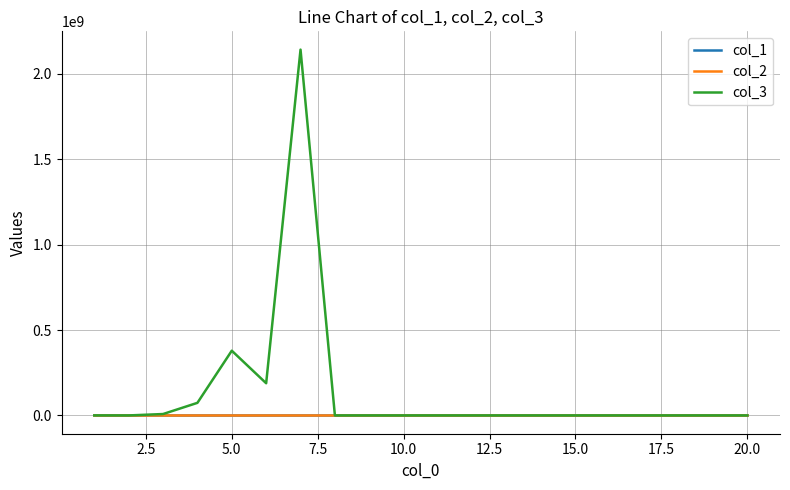

What is the maximum value for col_3?

2142474880.0